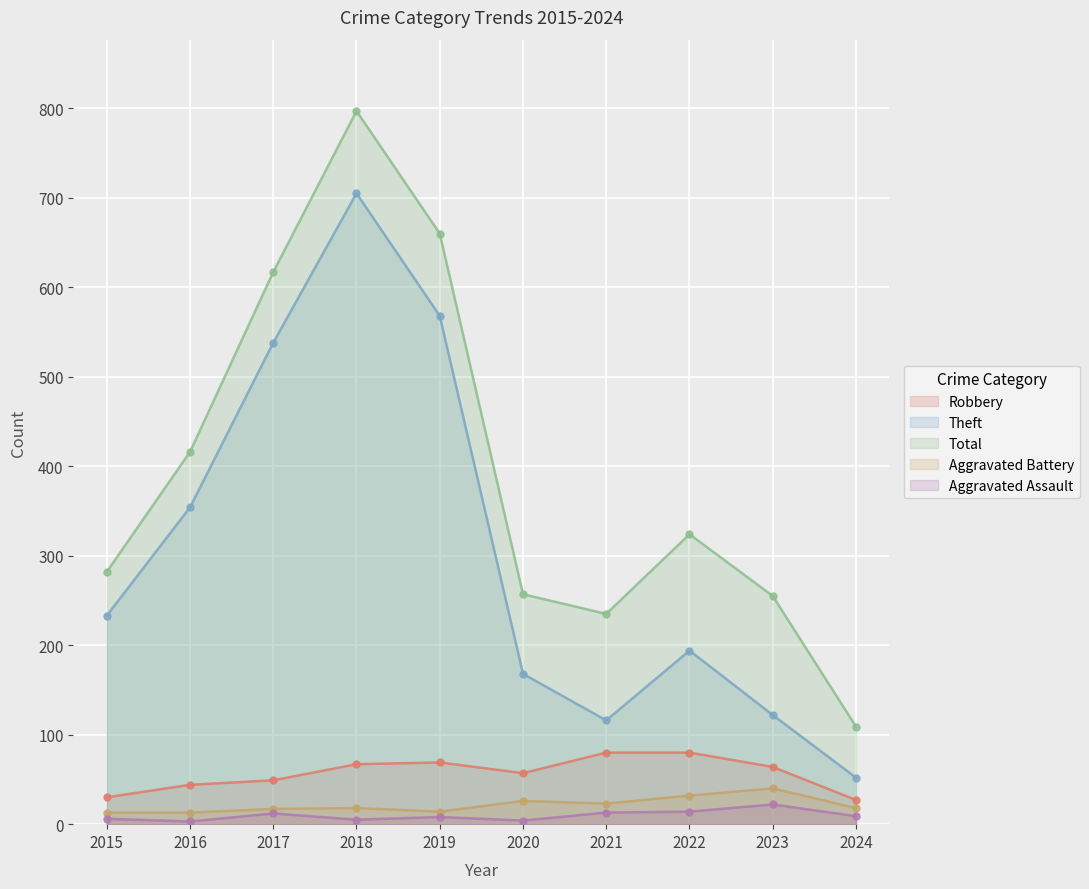

Which series has the largest total across all categories?

Total